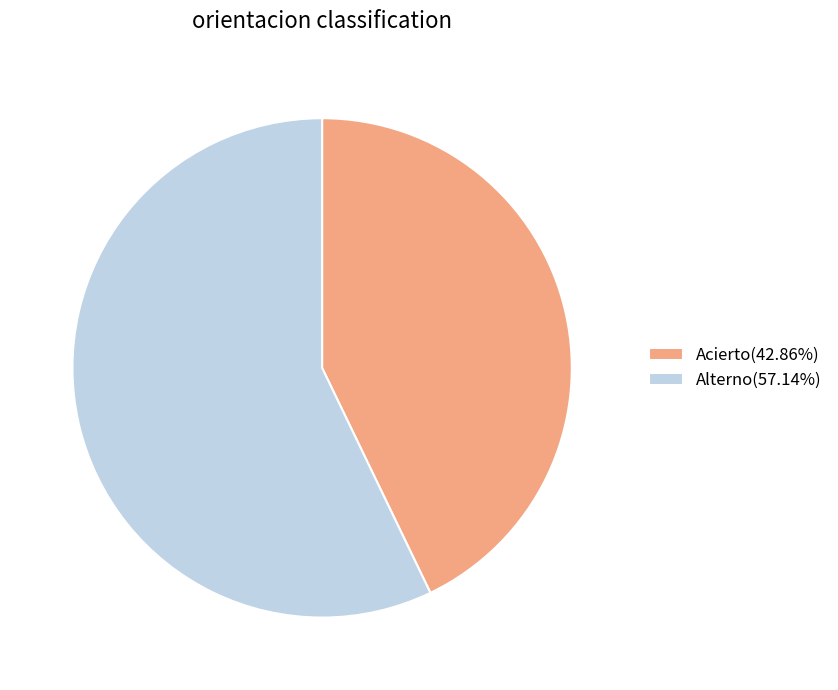

Does Acierto(42.86%) account for over 50% of the chart?

No